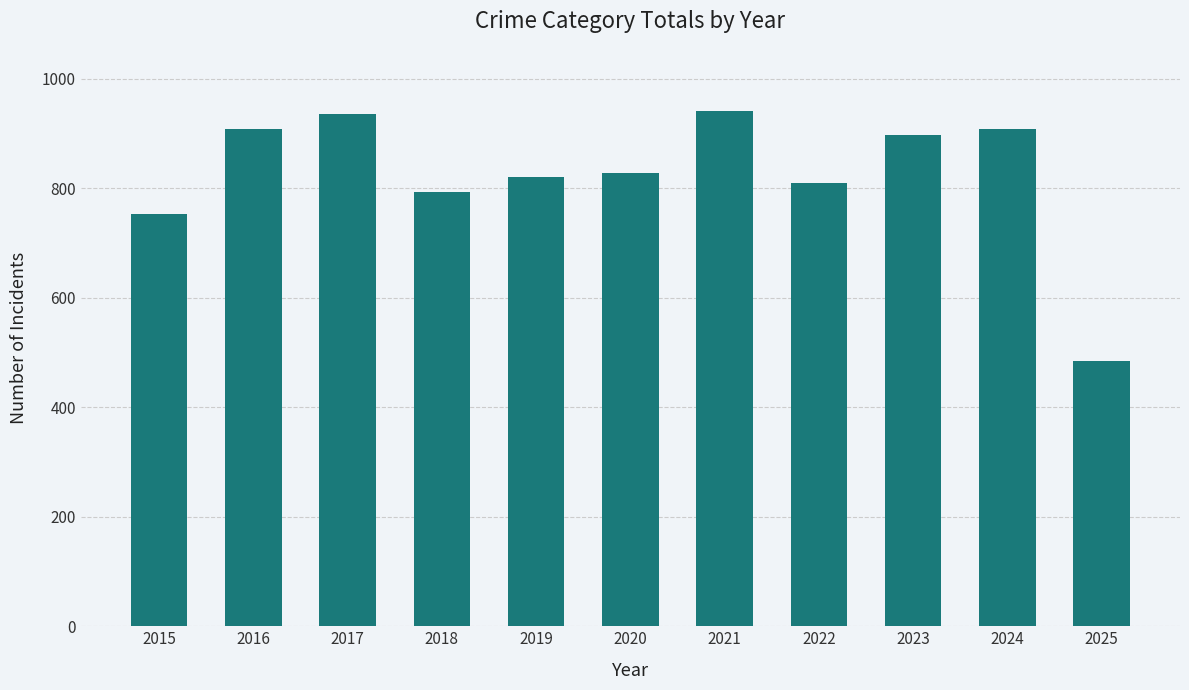

True or false: the data shows 828 at 2020.

True